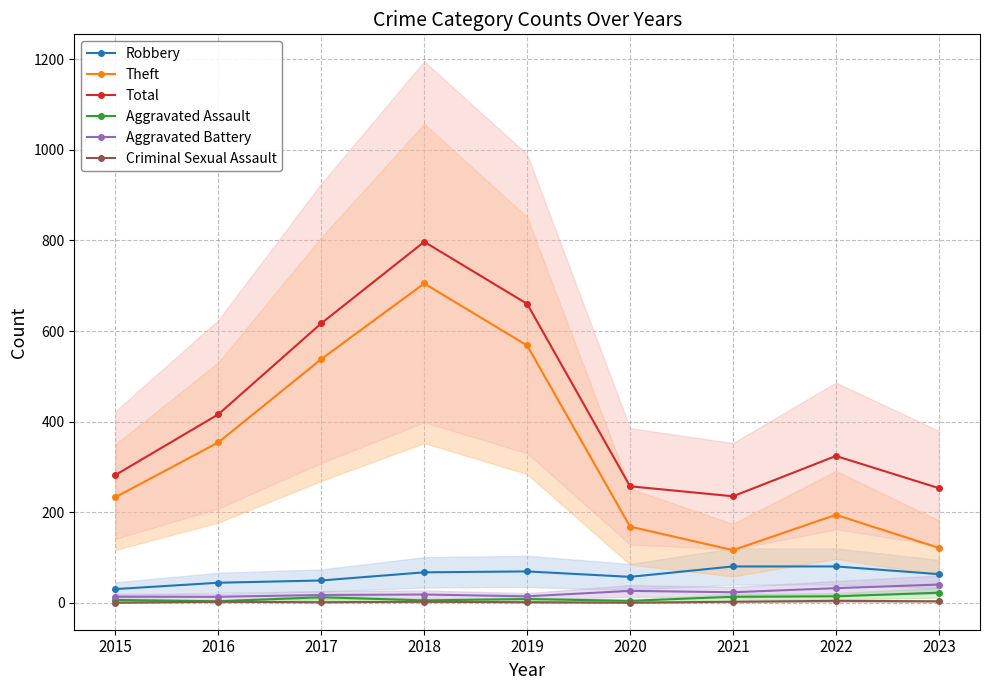

How many data points in Criminal Sexual Assault are above 2?

2